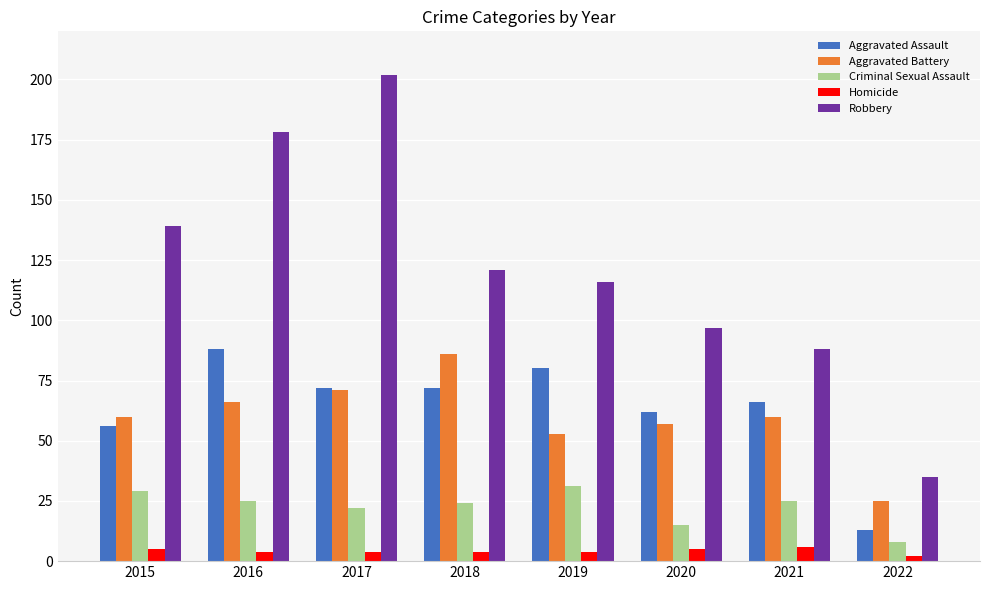

What is the value of the Homicide bar at the 5th from the left?

4